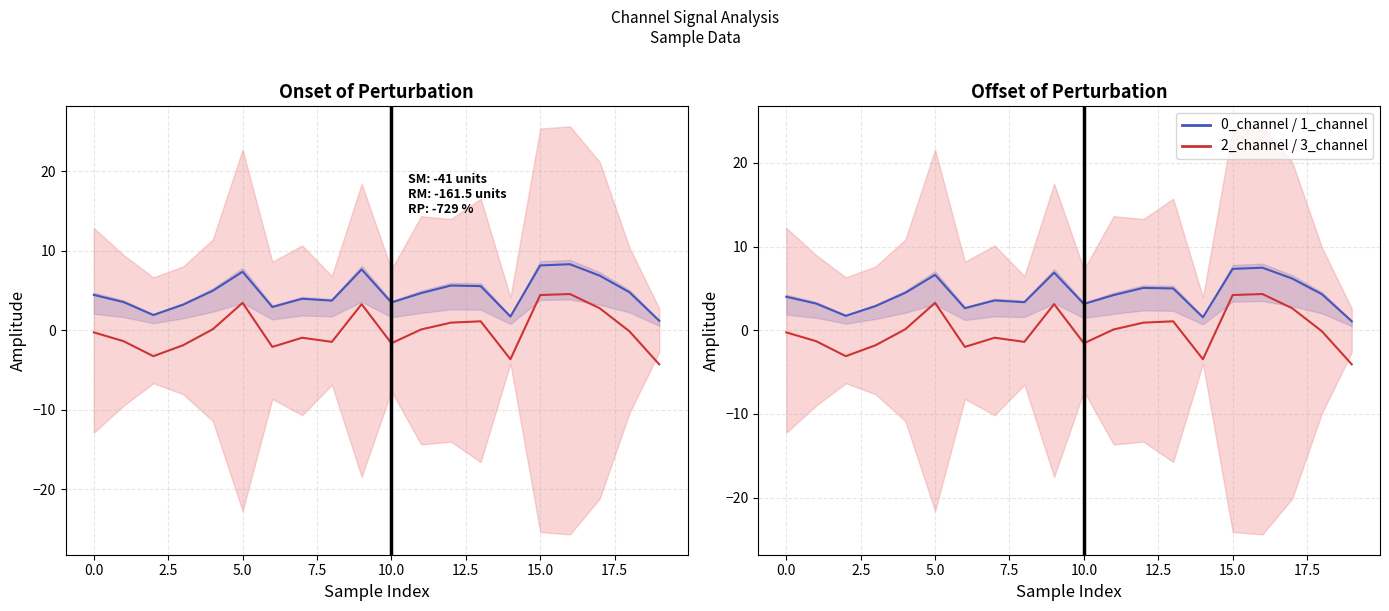

What is the difference between the maximum and minimum values in the 1_channel series?

6.4